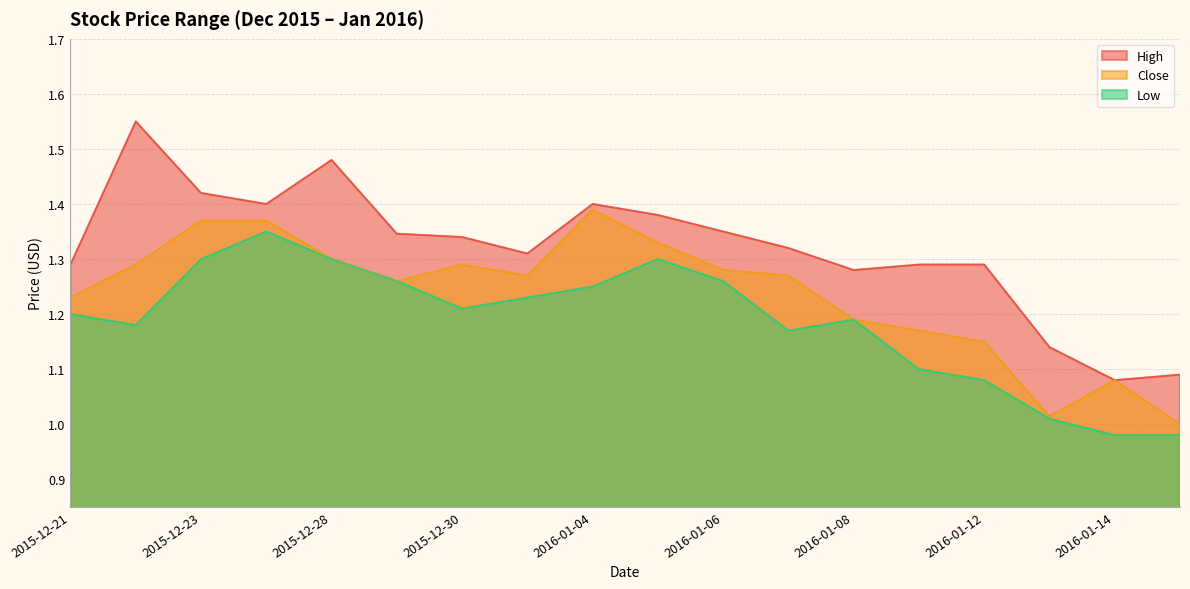

What are all the series names shown in the legend?

High, Close, Low